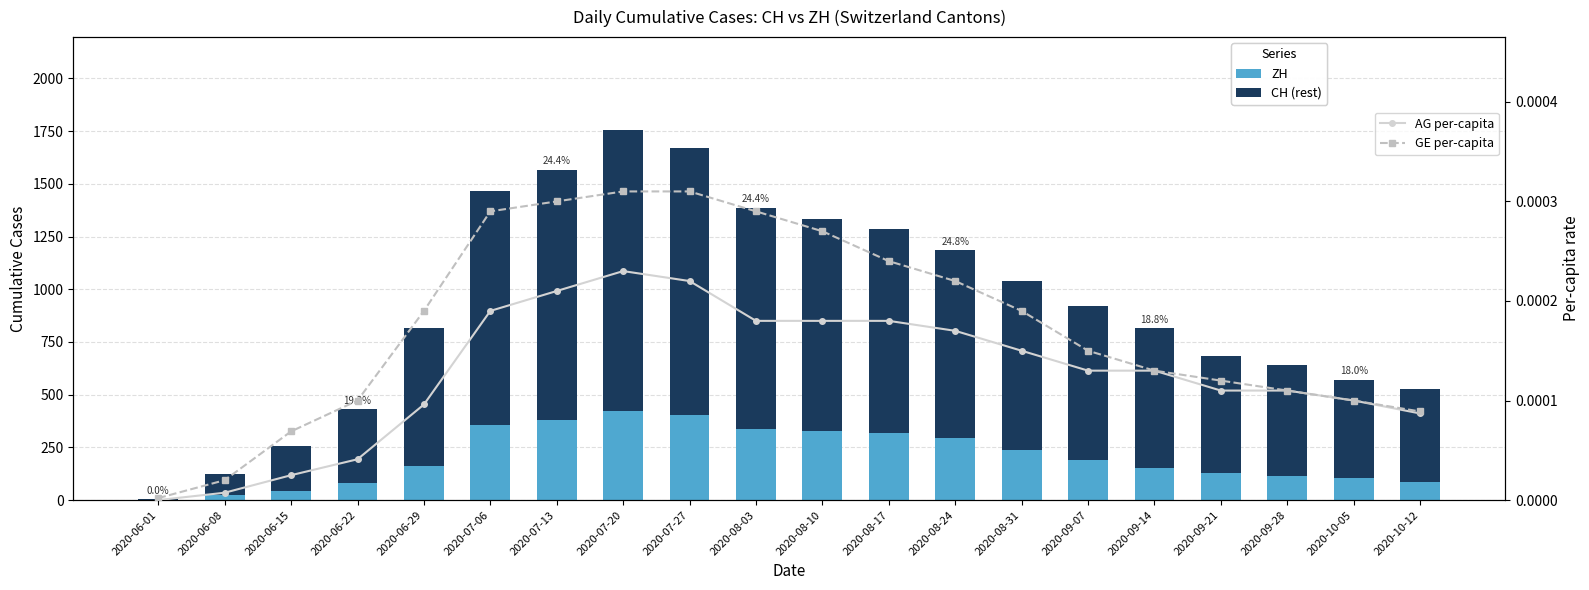

What are all the series names shown in the legend?

ZH, CH (rest), AG per-capita, GE per-capita